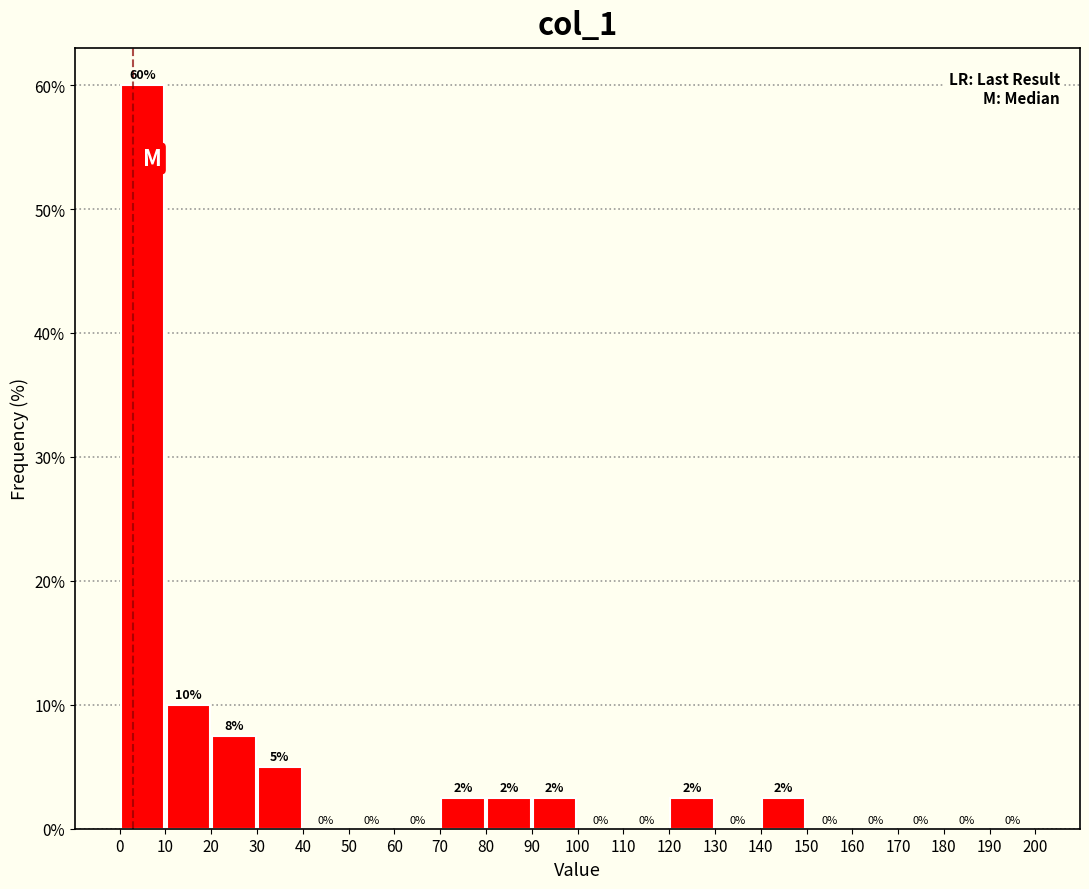

Which range on the x-axis has the tallest bar?

0 to 10